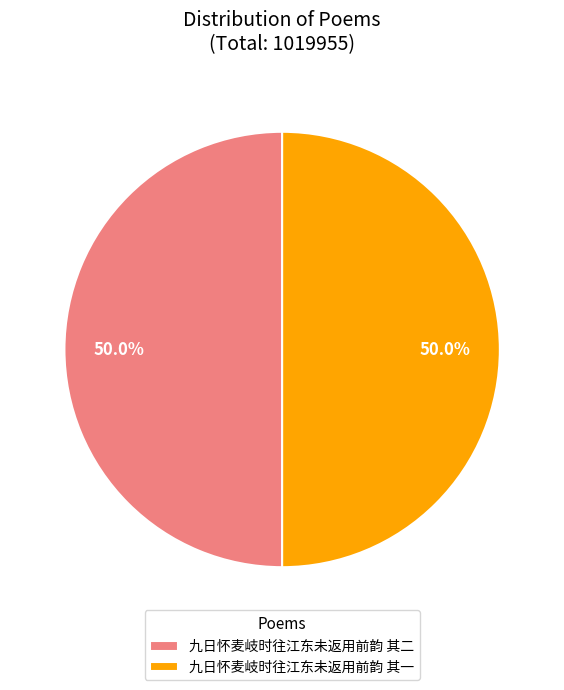

Count the number of slices in the pie.

2